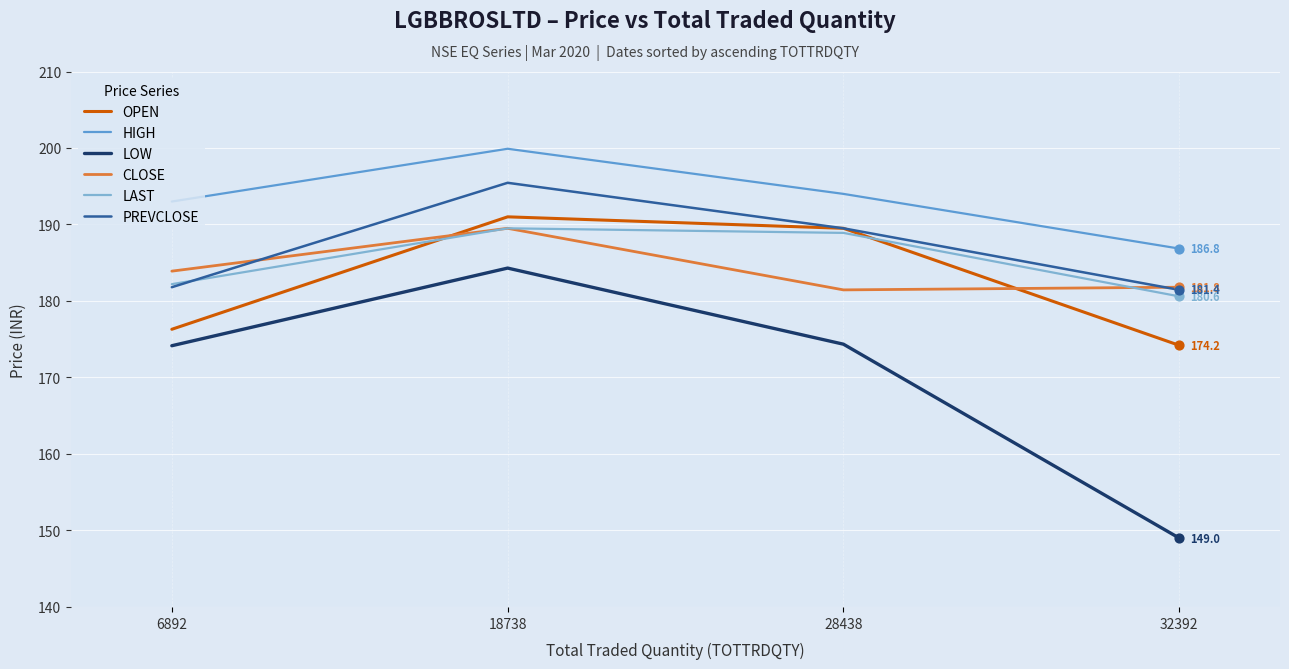

Which series has the largest total across all categories?

HIGH